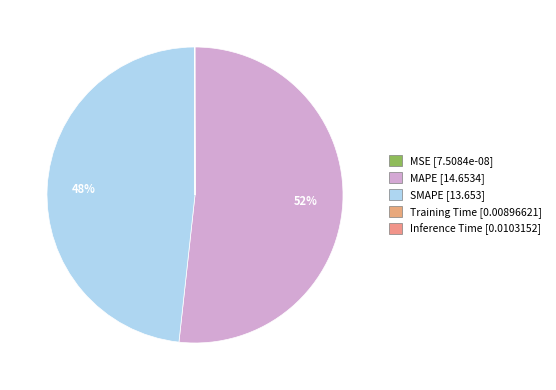

To the nearest percent, what is the combined percentage of MAPE and Inference Time?

52%